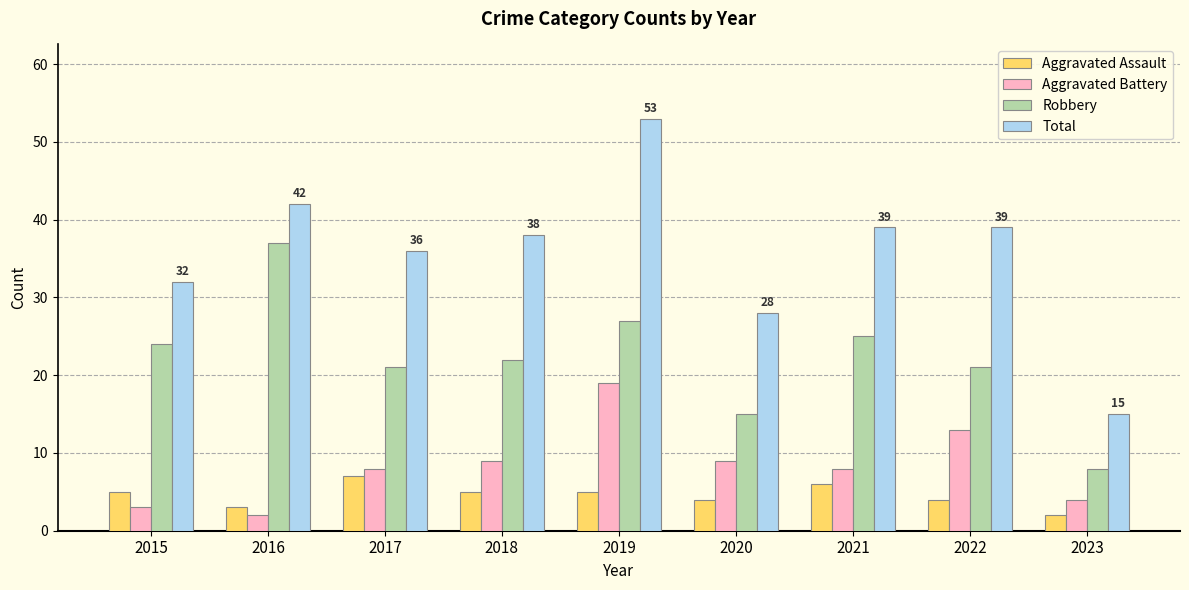

Reading right to left, extract all data points from this chart.

Aggravated Assault: 2	4	6	4	5	5	7	3	5
Aggravated Battery: 4	13	8	9	19	9	8	2	3
Robbery: 8	21	25	15	27	22	21	37	24
Total: 15	39	39	28	53	38	36	42	32